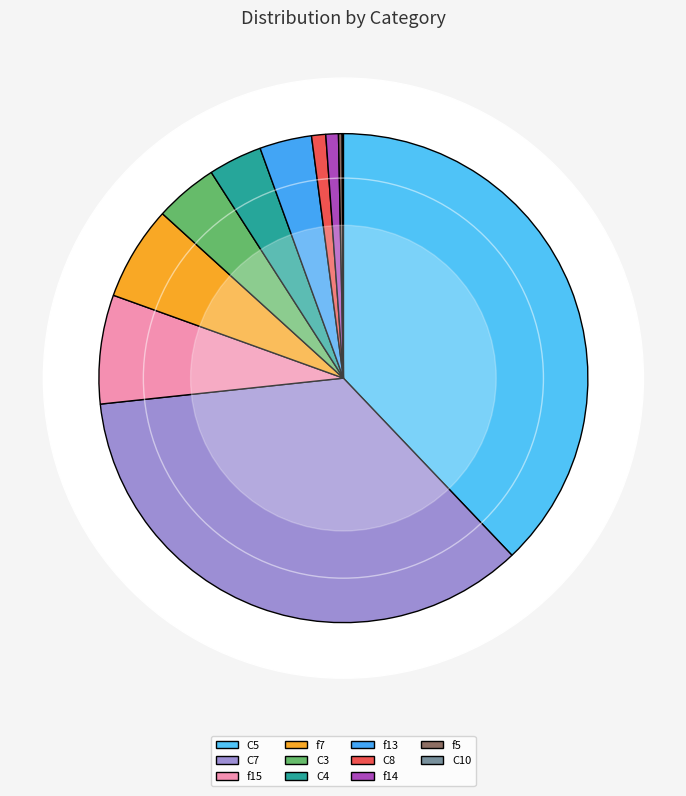

Which has a higher value, f5 or C5?

C5